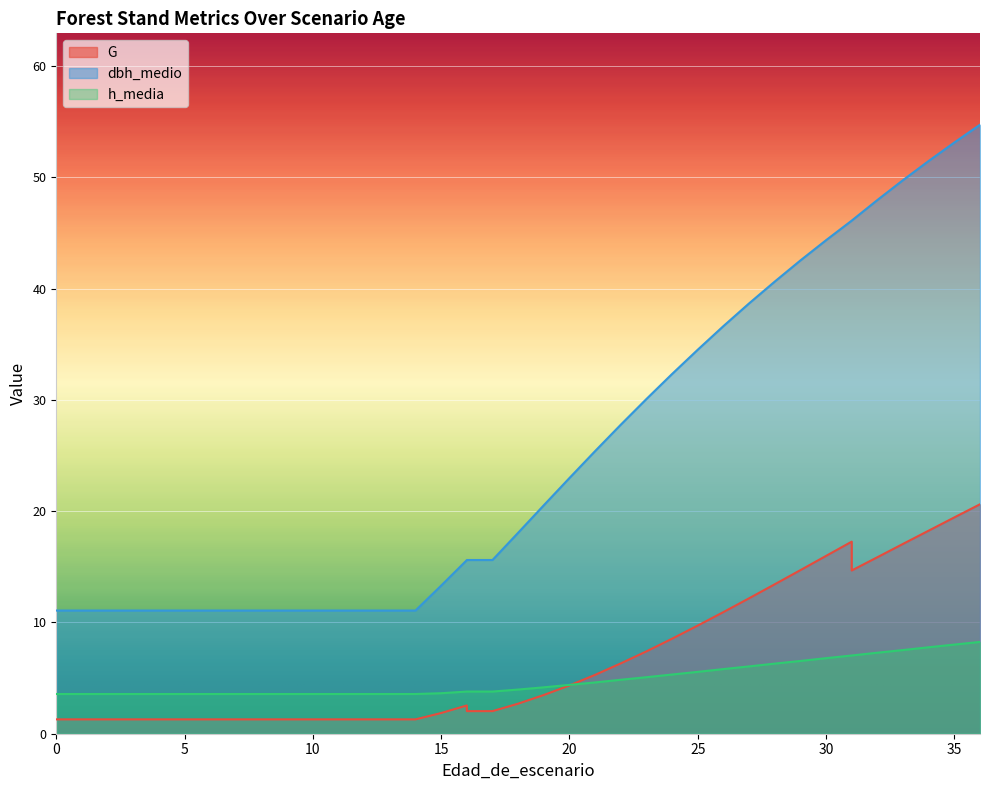

Does the chart display data point markers on the line(s)?

No